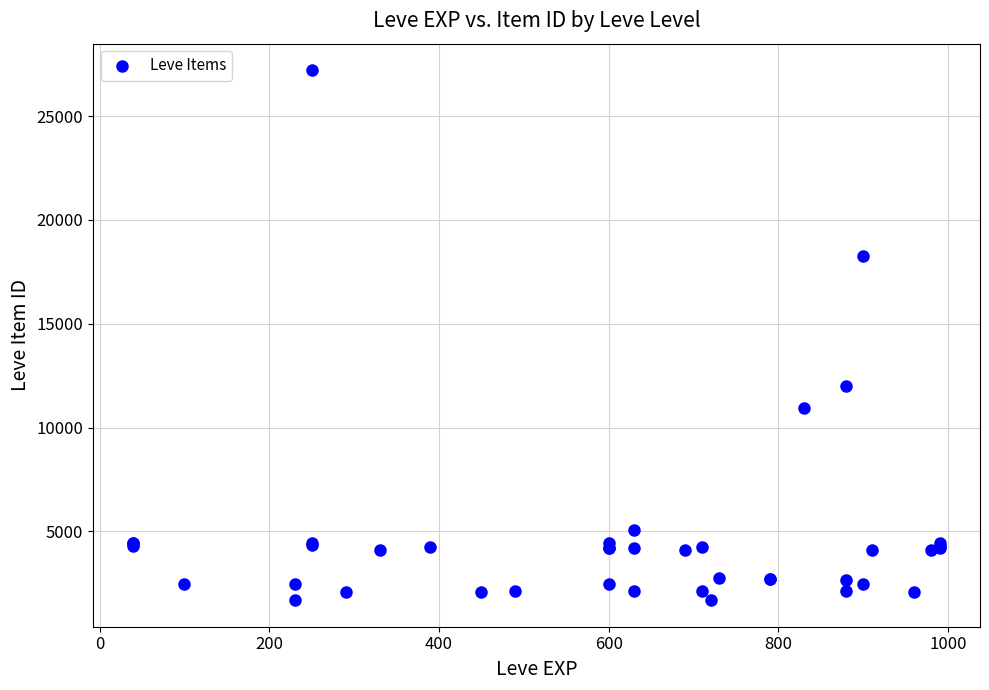

What Y value in the scatter plot is closest to 14448?

12018